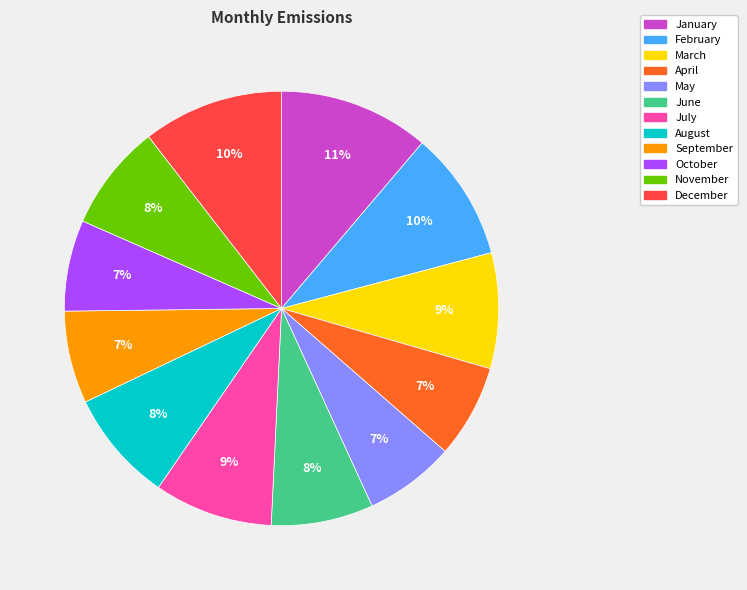

Between February and January, which is larger?

January